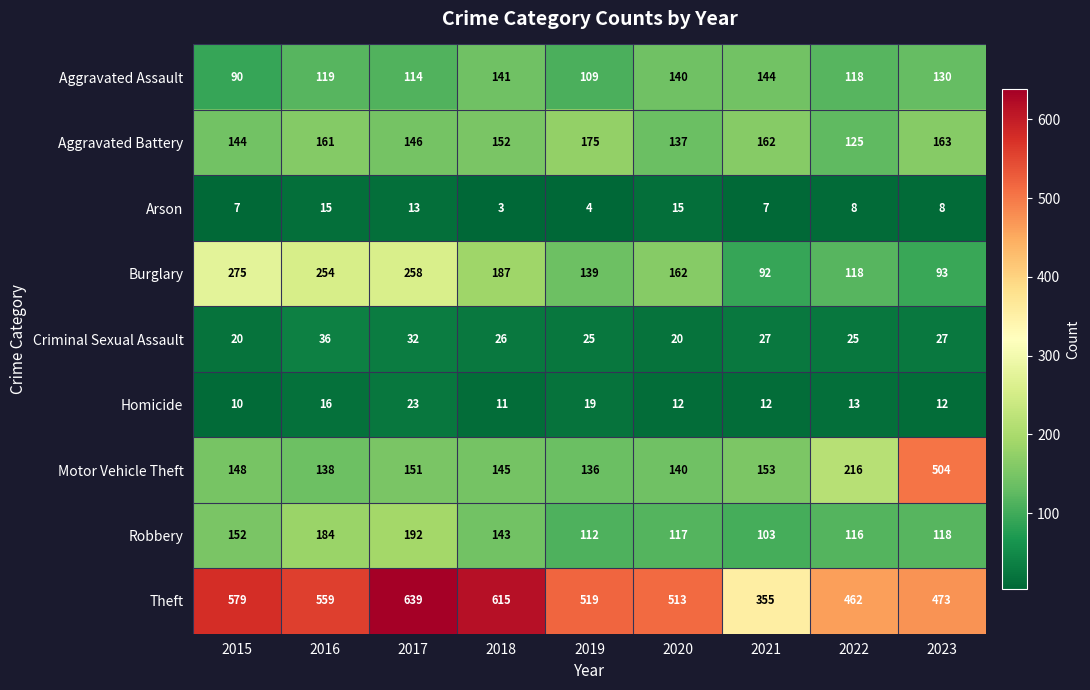

What is the total value across all series at 2022?

1201